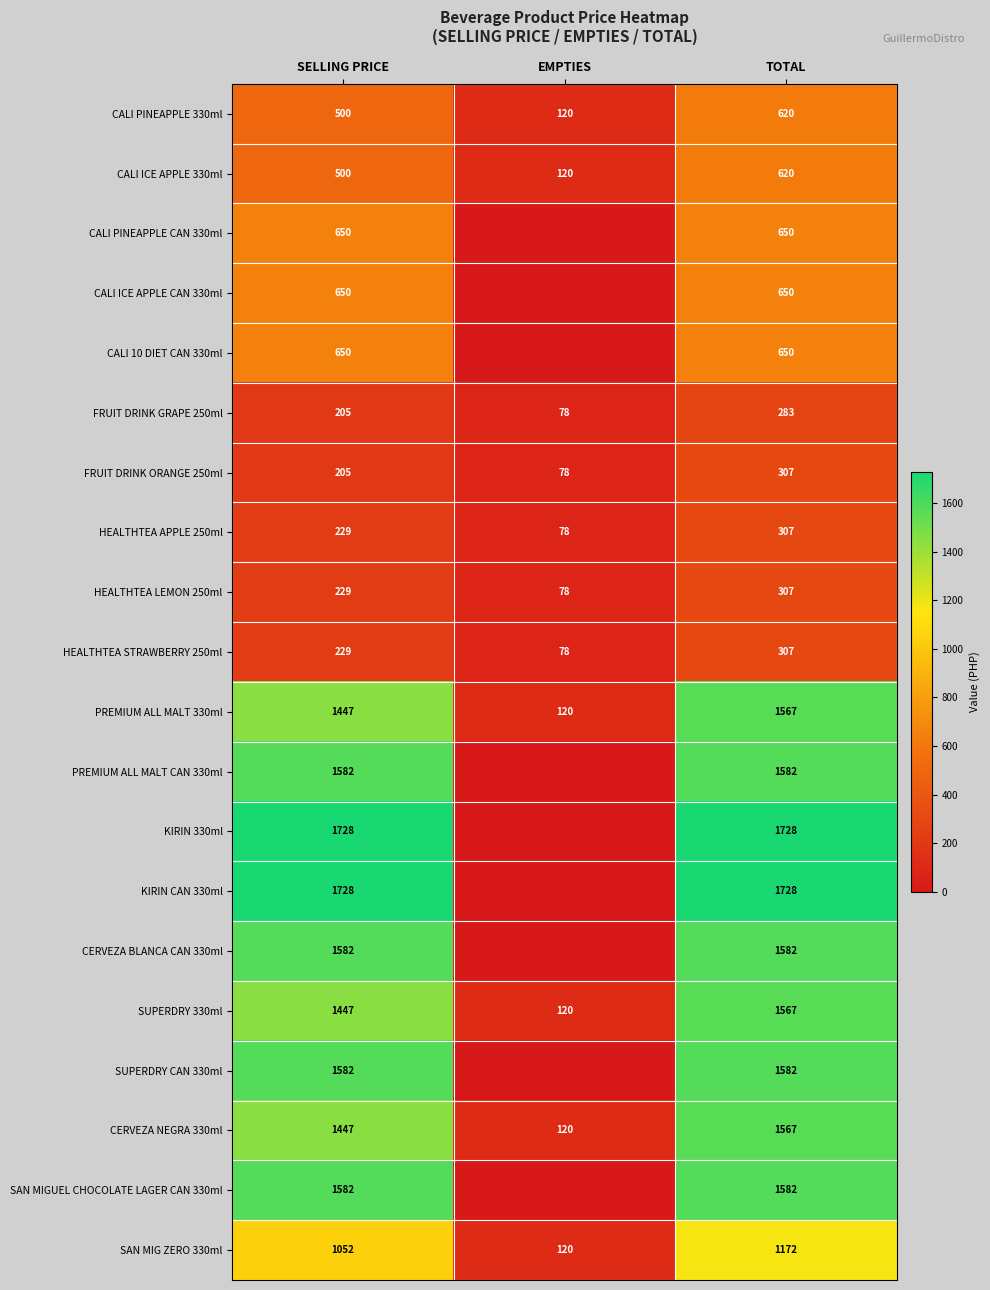

Is the value of CALI PINEAPPLE CAN 330ml at SELLING PRICE greater than the value of PREMIUM ALL MALT CAN 330ml at TOTAL?

No